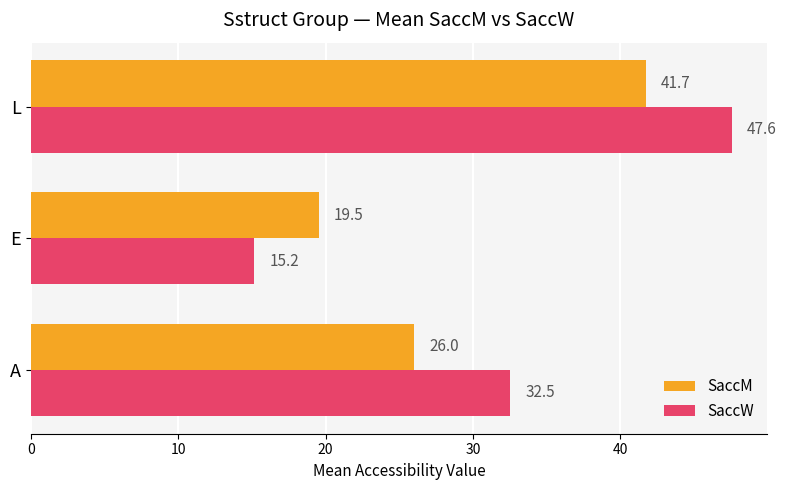

What is the minimum value for SaccM?

19.5